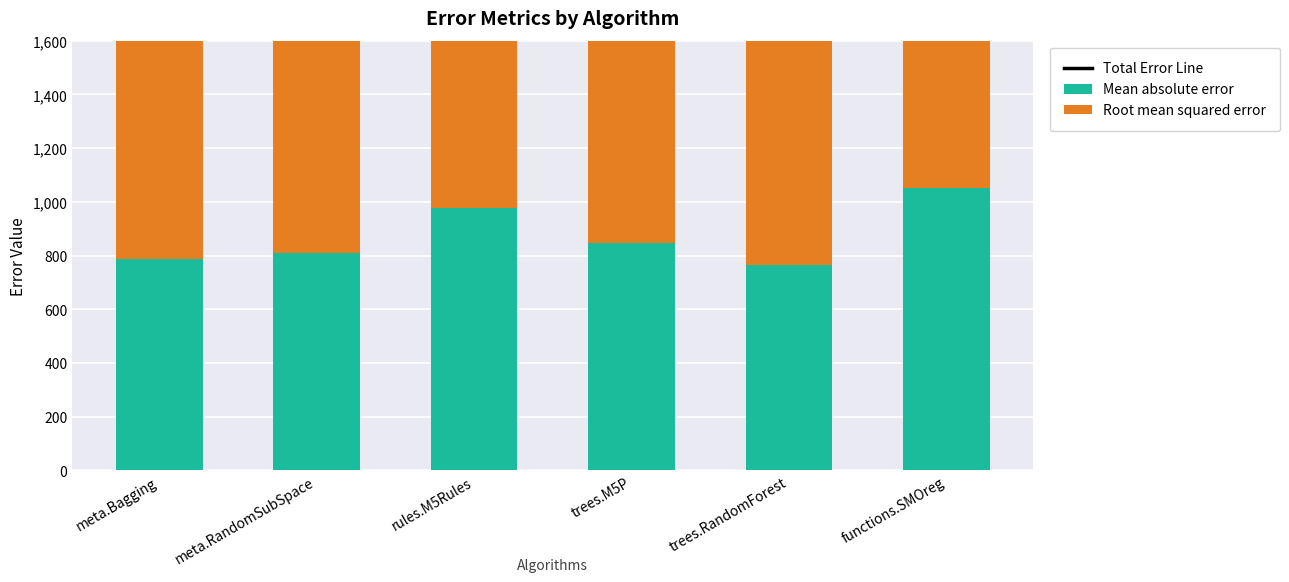

The Mean absolute error series shows 808.5 at meta.RandomSubSpace. True or false?

True